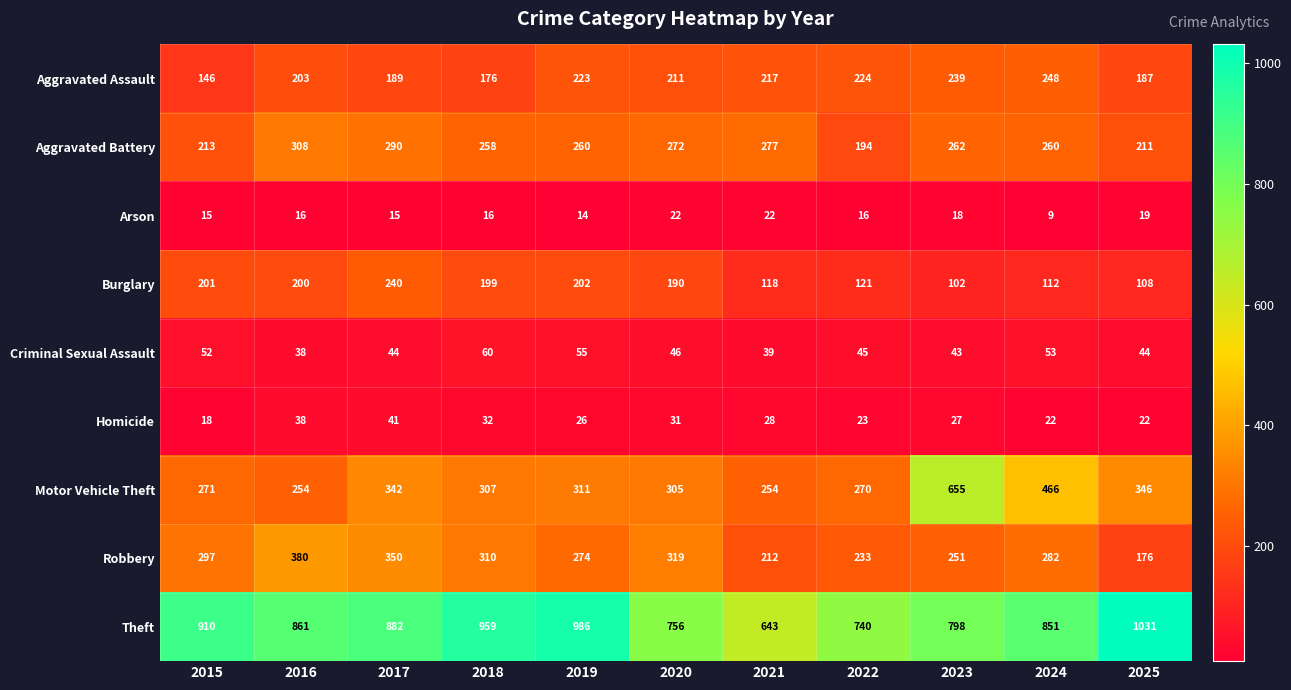

At 2018, list the series in order from largest to smallest.

Theft, Robbery, Motor Vehicle Theft, Aggravated Battery, Burglary, Aggravated Assault, Criminal Sexual Assault, Homicide, Arson